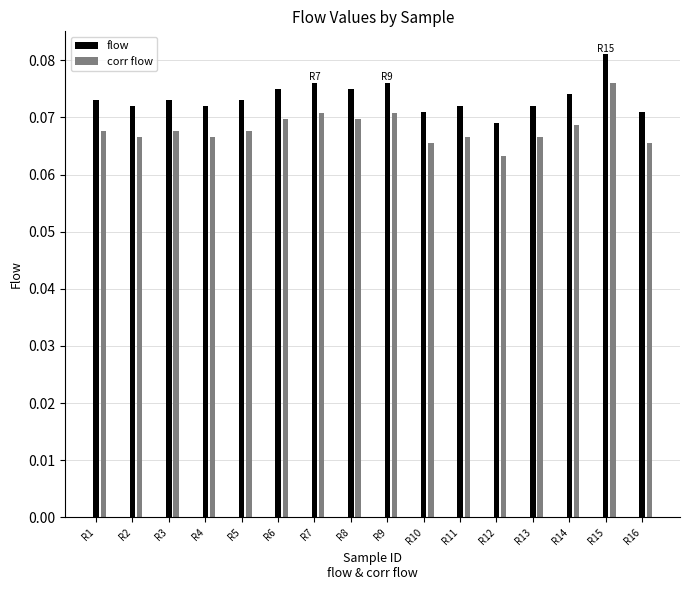

Reading left to right, extract all data points from this chart.

flow: R1=0.1	R2=0.1	R3=0.1	R4=0.1	R5=0.1	R6=0.1	R7=0.1	R8=0.1	R9=0.1	R10=0.1	R11=0.1	R12=0.1	R13=0.1	R14=0.1	R15=0.1	R16=0.1
corr flow: R1=0.1	R2=0.1	R3=0.1	R4=0.1	R5=0.1	R6=0.1	R7=0.1	R8=0.1	R9=0.1	R10=0.1	R11=0.1	R12=0.1	R13=0.1	R14=0.1	R15=0.1	R16=0.1